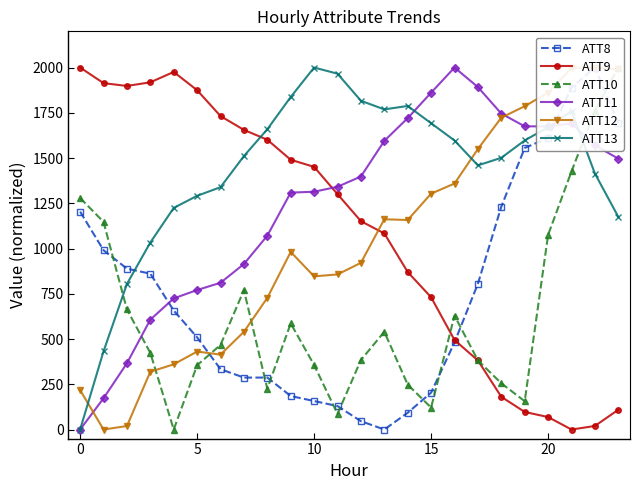

Reading left to right, extract all data points from this chart.

ATT8: 1203.7	990.7	888.9	861.1	657.4	509.3	333.3	287.0	287.0	185.2	157.4	129.6	46.3	0.0	92.6	203.7	481.5	805.6	1231.5	1555.6	1611.1	1888.9	2000.0	1694.4
ATT9: 2000.0	1913.9	1898.2	1918.4	1975.6	1874.8	1731.8	1655.5	1601.1	1490.5	1451.2	1300.4	1151.2	1083.5	870.3	730.8	494.5	381.8	180.8	97.1	69.0	0.0	19.7	109.4
ATT10: 1279.2	1147.1	663.6	423.7	0.0	355.3	467.4	770.4	225.9	585.9	356.5	86.4	384.0	540.2	248.3	121.4	629.4	381.8	255.7	156.3	1075.4	1426.0	1761.2	2000.0
ATT11: 0.0	172.5	366.2	606.9	724.5	770.7	810.9	914.4	1071.1	1309.0	1313.8	1341.3	1397.9	1594.9	1720.5	1861.0	2000.0	1891.9	1745.5	1675.0	1675.1	1691.6	1570.4	1496.5
ATT12: 218.3	0.0	19.4	319.2	360.3	430.9	413.9	540.0	727.4	981.2	846.2	856.9	921.1	1161.6	1157.7	1303.2	1359.1	1549.8	1723.2	1786.1	1861.4	1997.5	2000.0	1989.6
ATT13: 0.0	431.8	804.2	1033.1	1224.4	1291.2	1339.0	1510.9	1659.0	1837.2	2000.0	1966.0	1816.5	1768.7	1787.8	1692.3	1596.8	1459.4	1501.3	1597.2	1670.2	1759.2	1414.4	1175.2